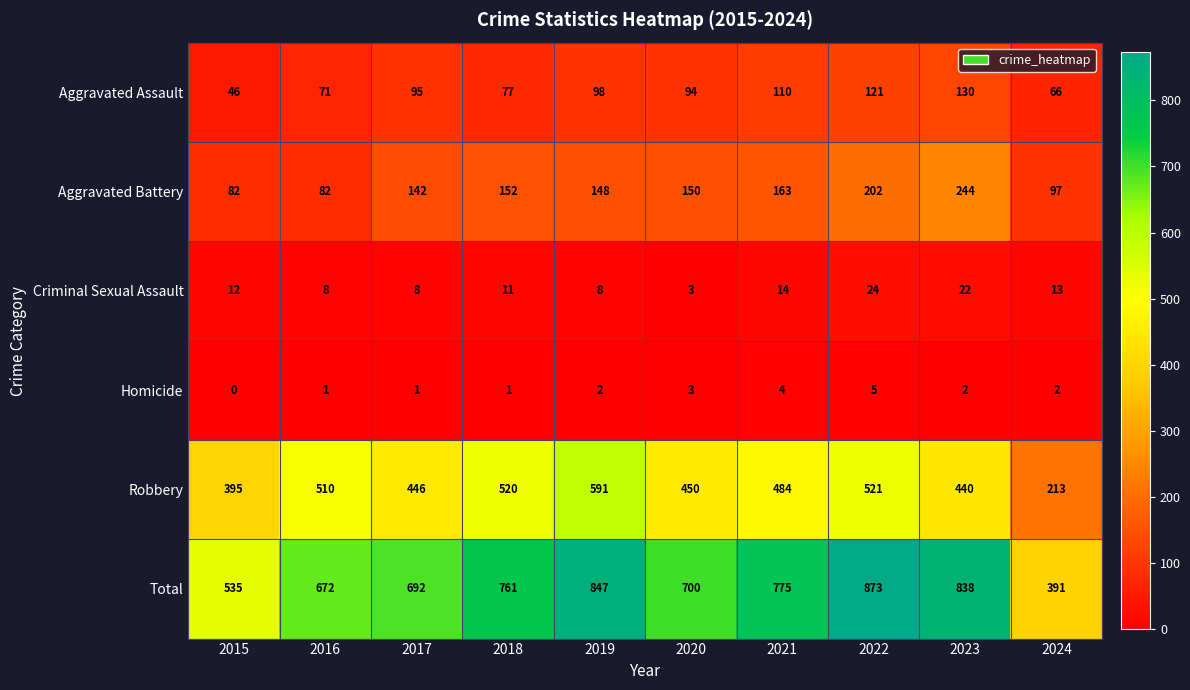

At 2016, list the series in order from smallest to largest.

Homicide, Criminal Sexual Assault, Aggravated Assault, Aggravated Battery, Robbery, Total